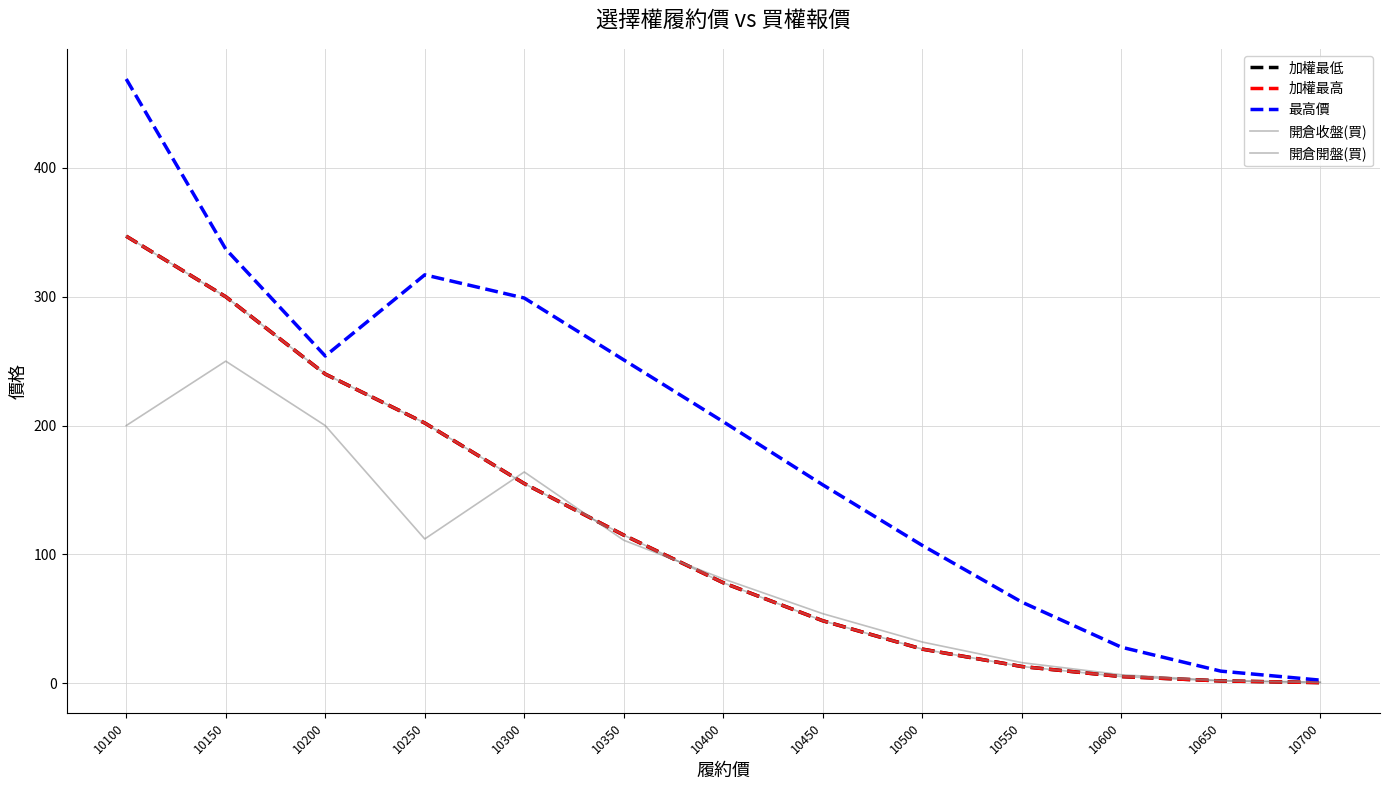

The value of 加權最低 at 10700 is 0.2. True or false?

False